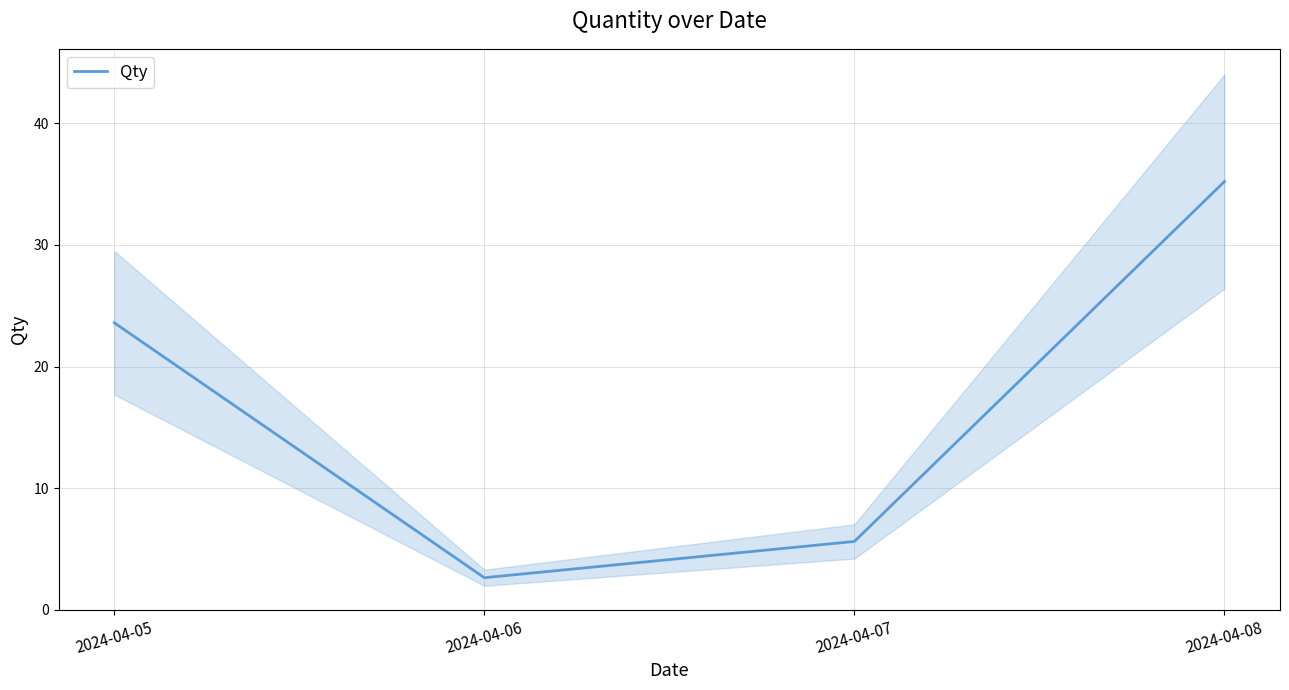

How many values are below 23?

2